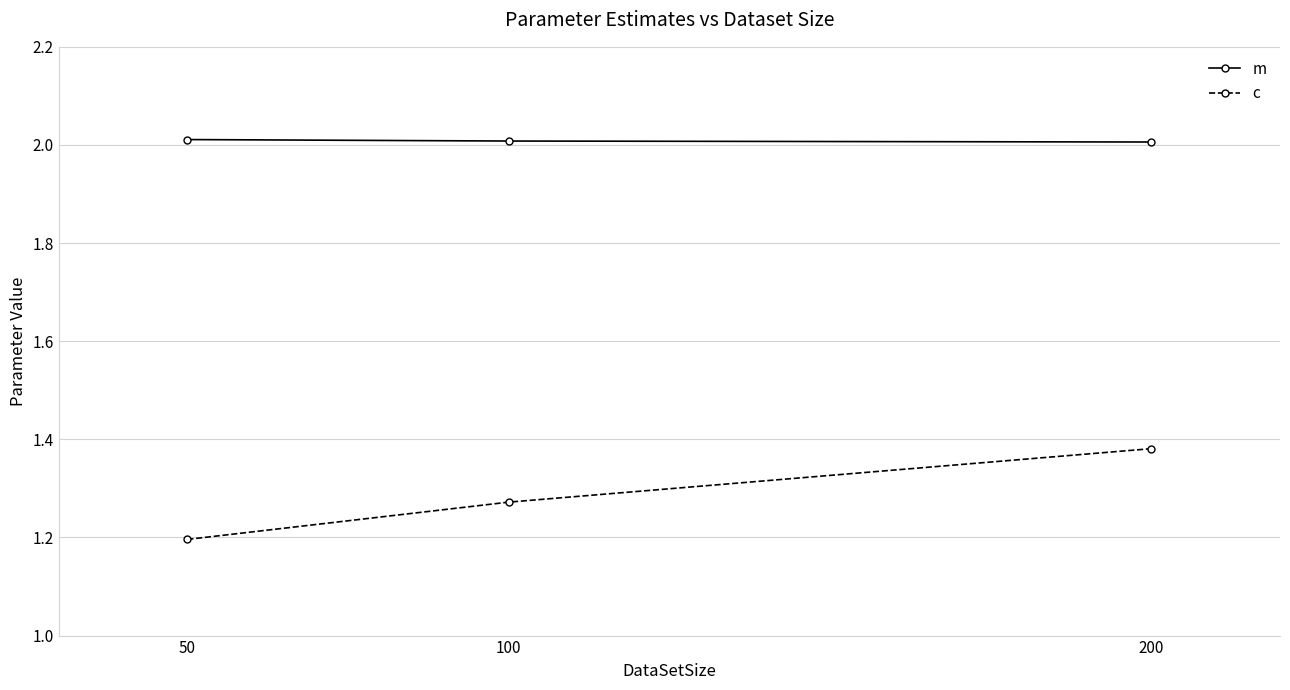

List the series in order of their peak value, highest first.

m, c